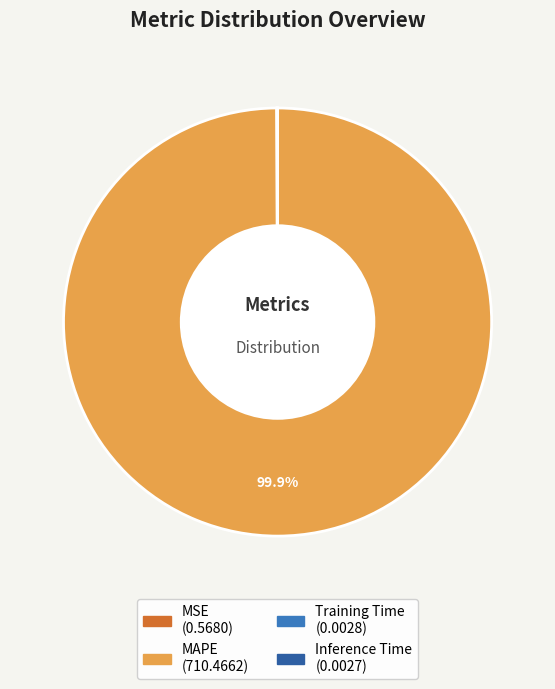

Which slice is the largest?

MAPE